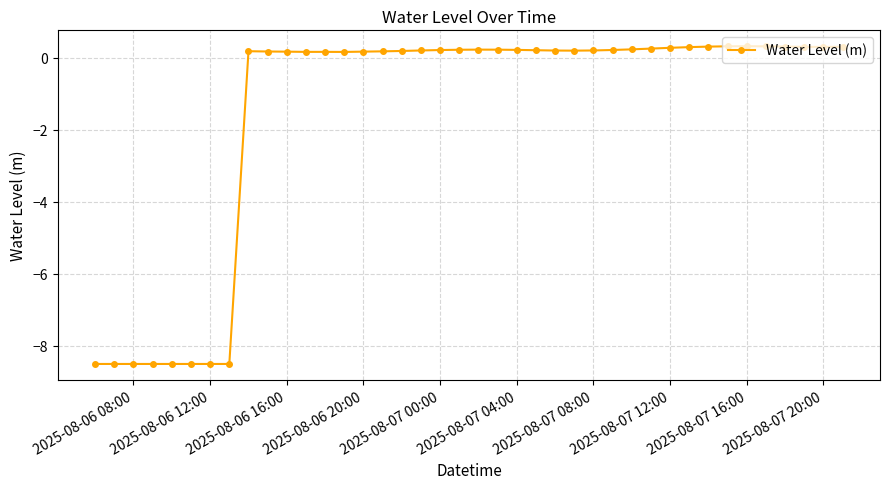

What is the difference between the second highest and minimum values?

8.8